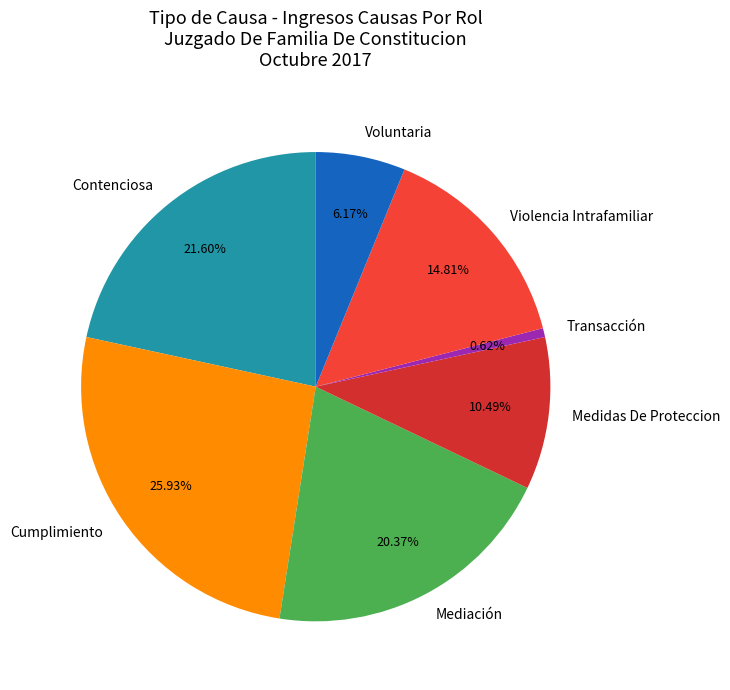

Approximately how many times larger is the value at Medidas De Proteccion compared to Voluntaria?

1.7